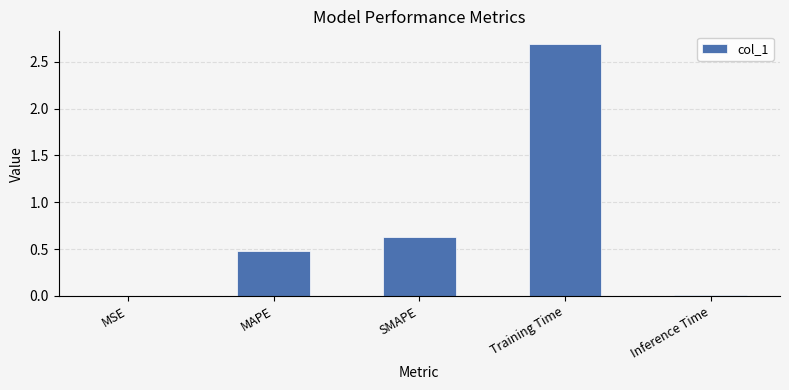

Where is the data nearest to the value 1?

SMAPE